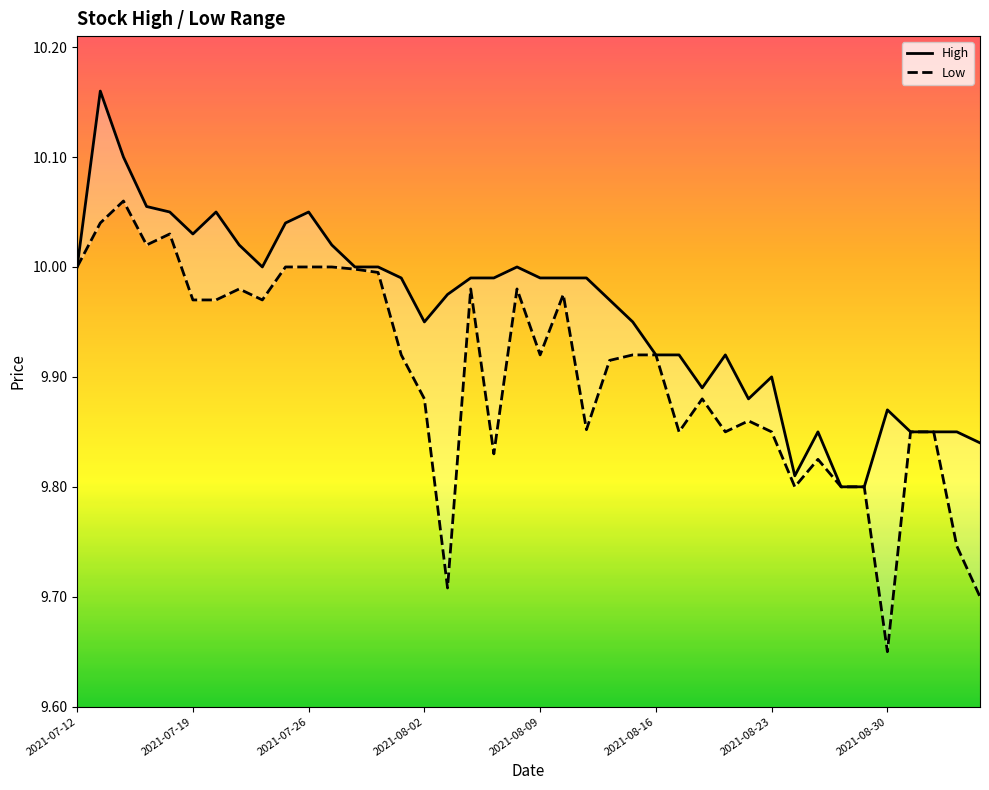

True or false: High and Low cross at least once.

False